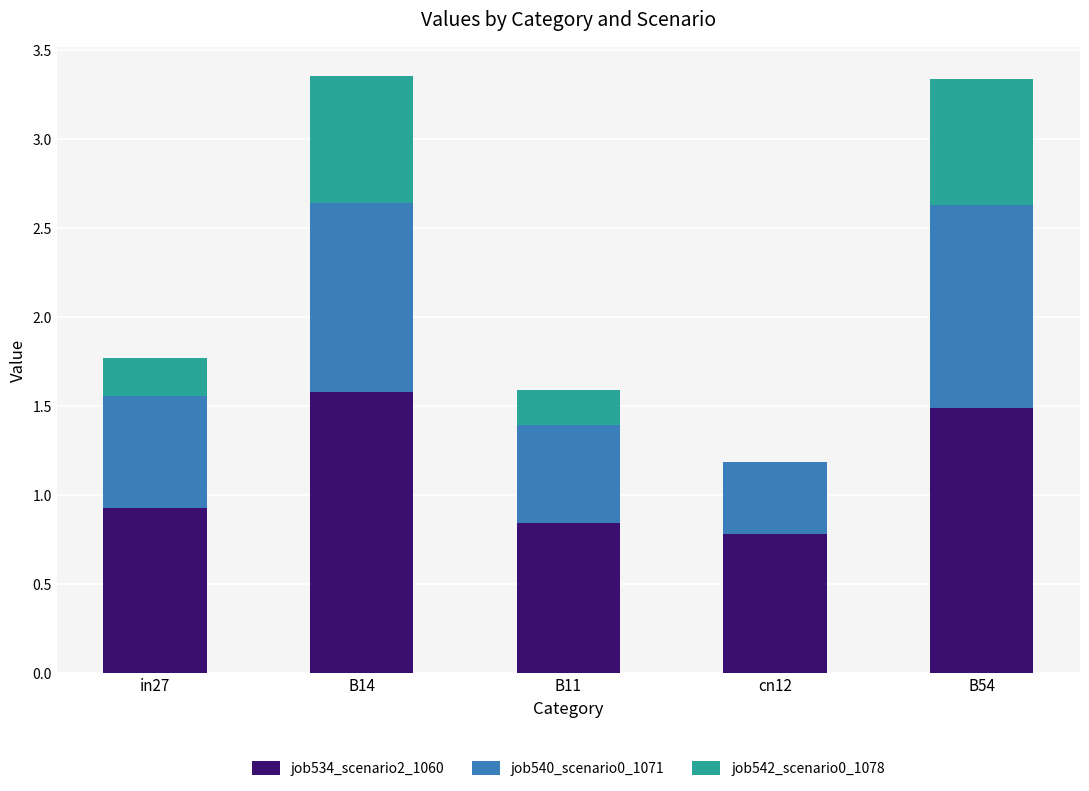

Is it true that job534_scenario2_1060 equals 1.1 at cn12?

False